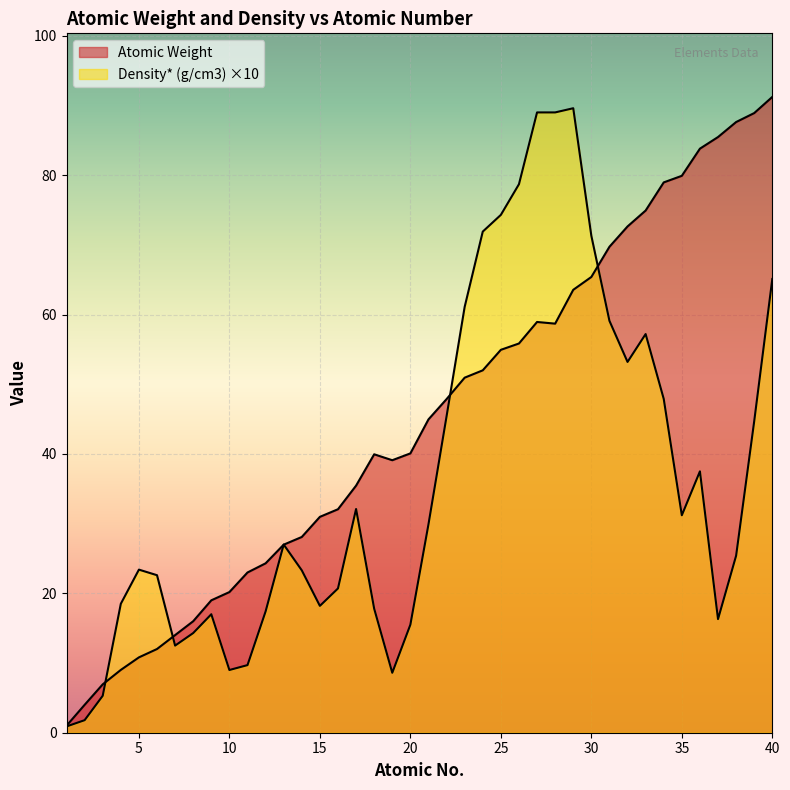

What are all the series names shown in the legend?

Atomic Weight, Density* (g/cm3)